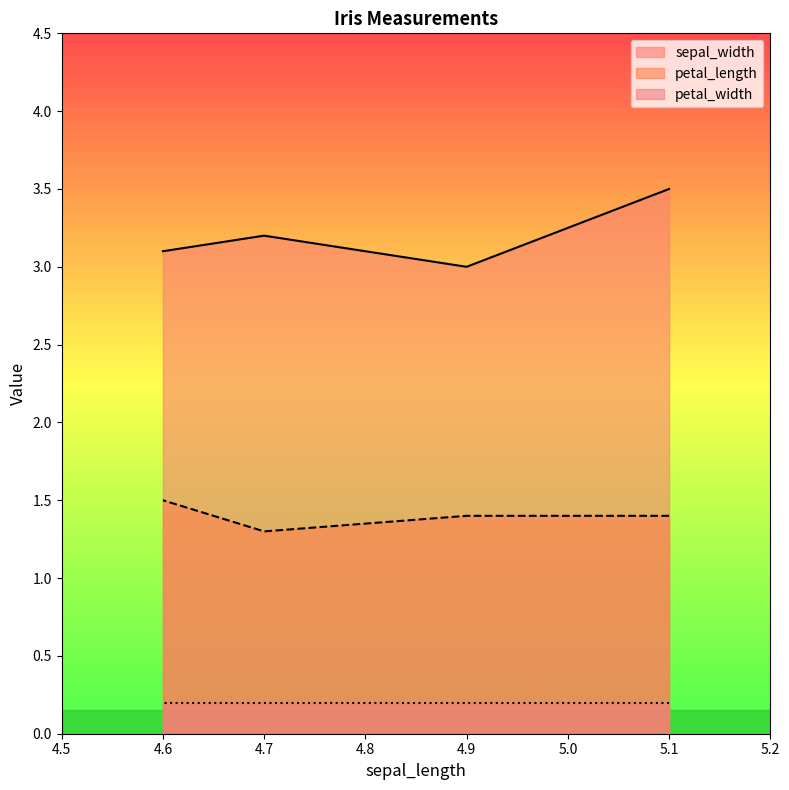

What is the difference between the maximum and minimum values in the petal_length series?

0.2